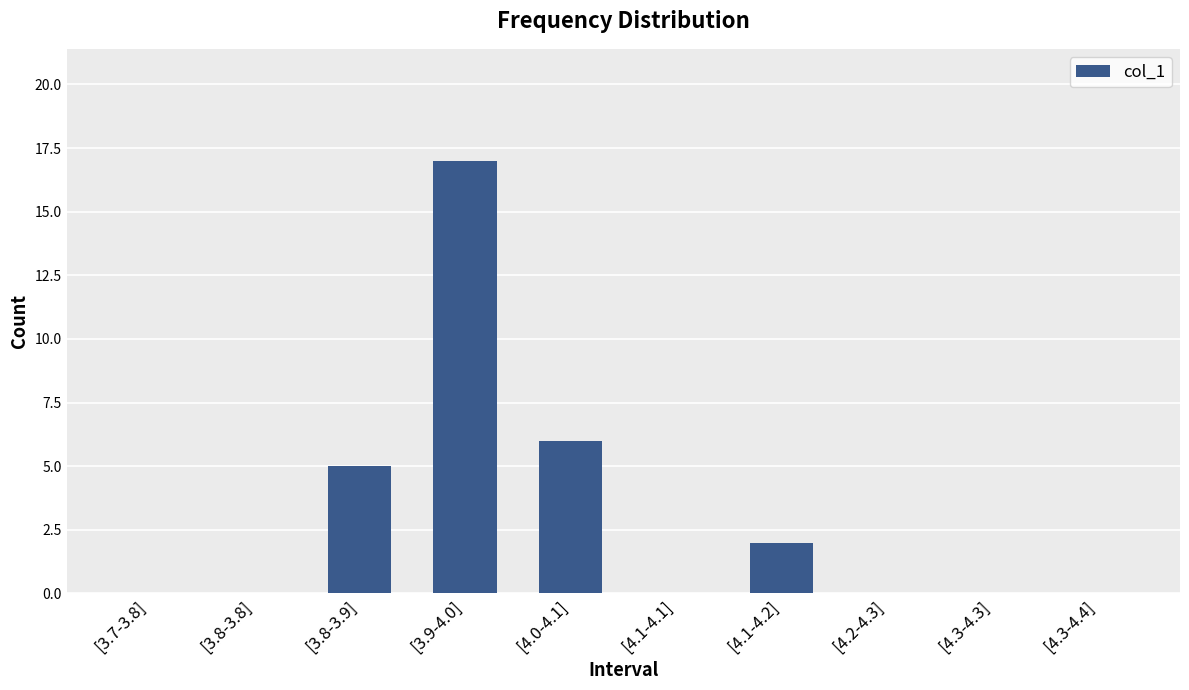

Which has a higher value, [3.9-4.0] or [4.2-4.3]?

[3.9-4.0]